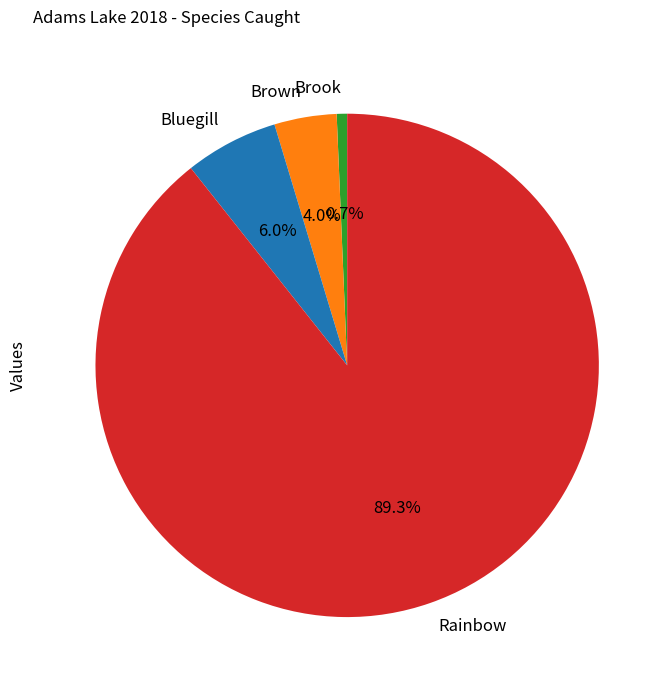

To the nearest percent, what is the average slice percentage?

25%